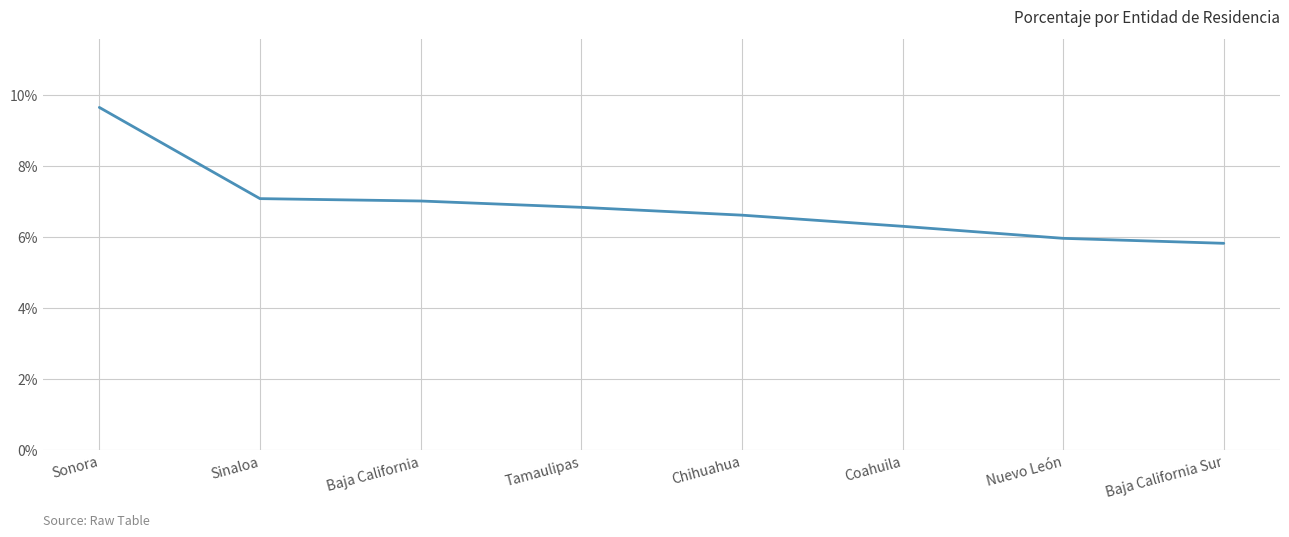

Does the chart display data point markers on the line(s)?

No